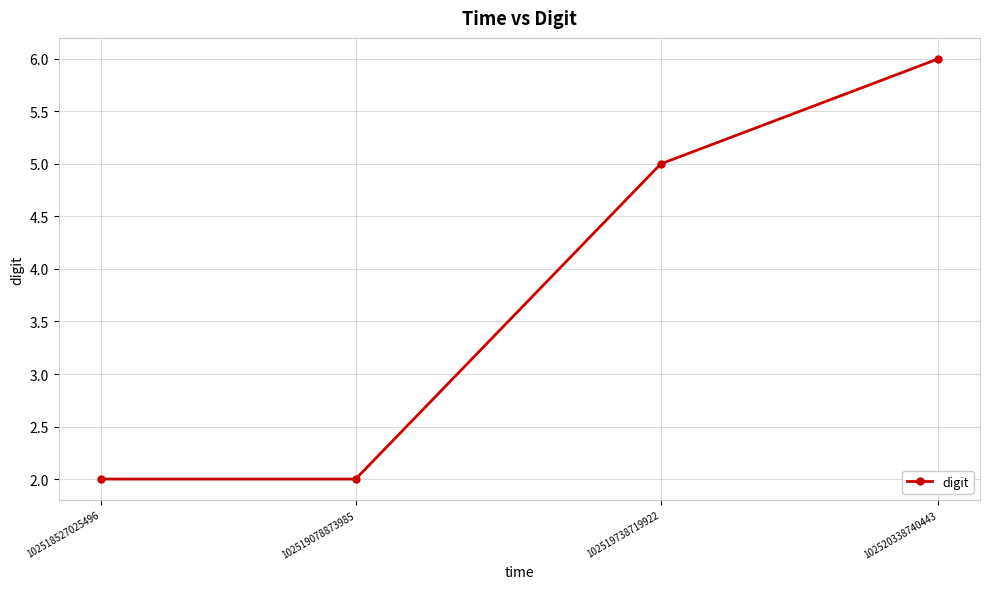

True or false: the data shows 1 at 102518527025496.

False